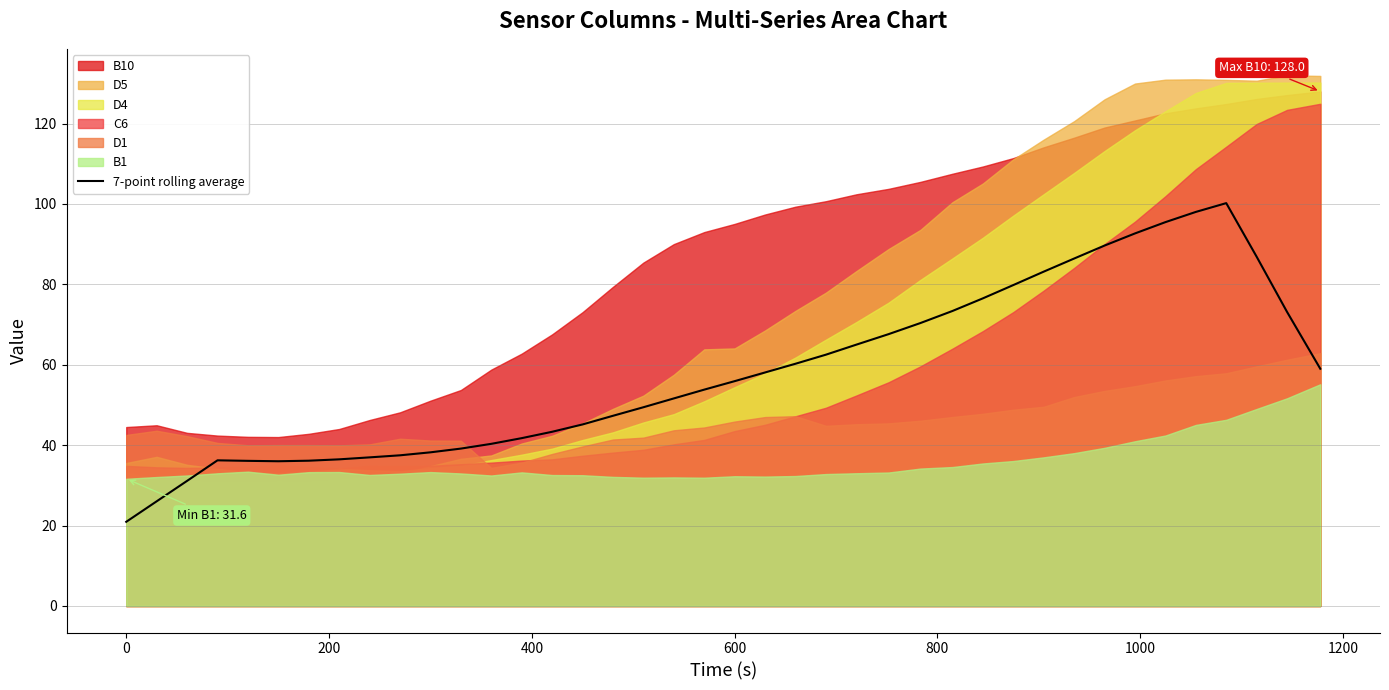

What is the maximum value for 7-point rolling average?

100.2